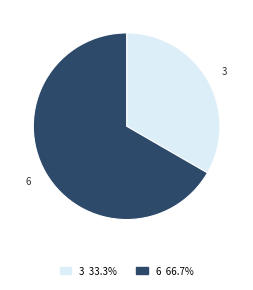

How many segments does this pie chart have?

2